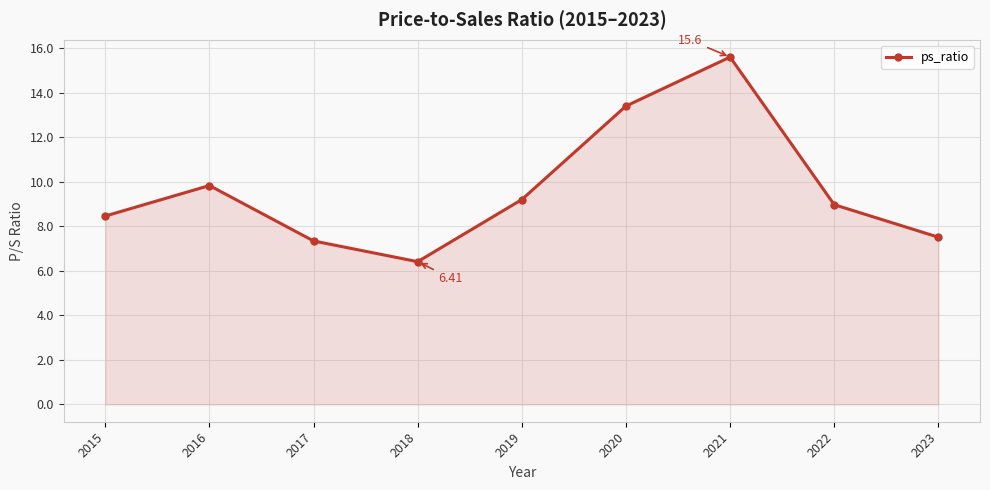

Where is the data nearest to the value 11?

2016